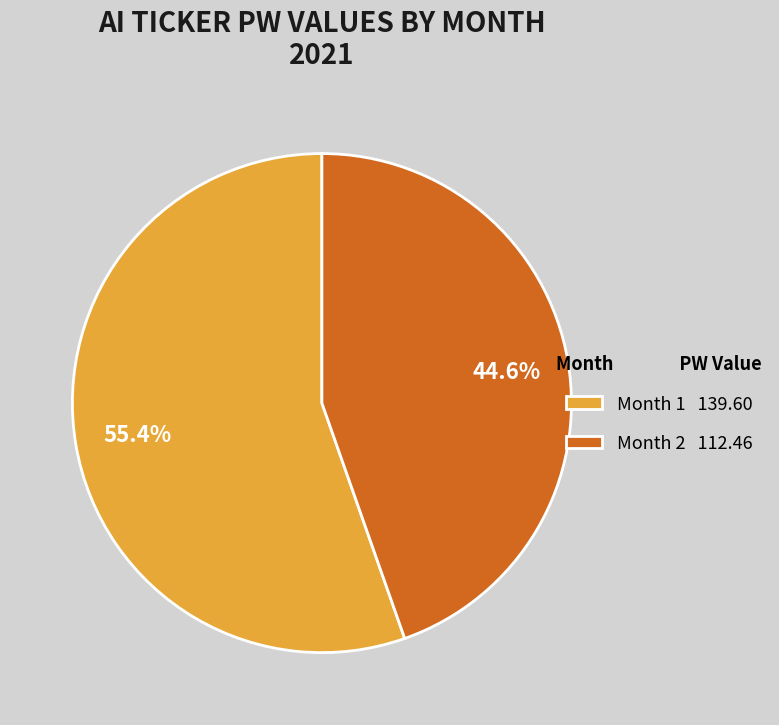

To the nearest percent, what is the difference between the largest and smallest slice percentages?

11%